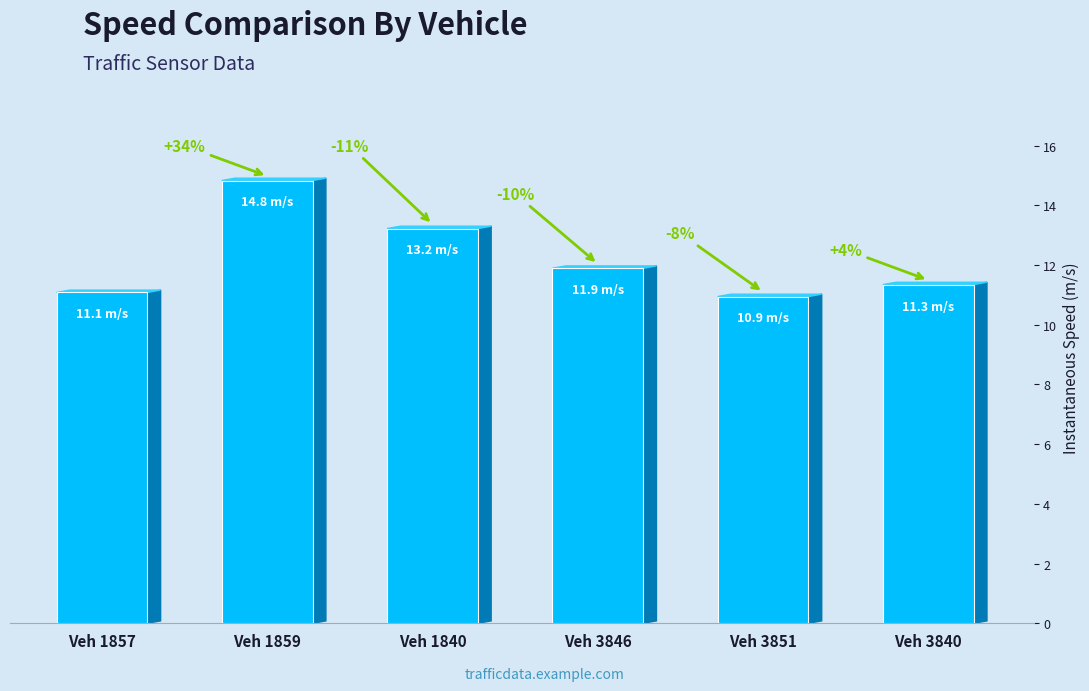

What is the label of the 6th bar from the left?

Veh 3840